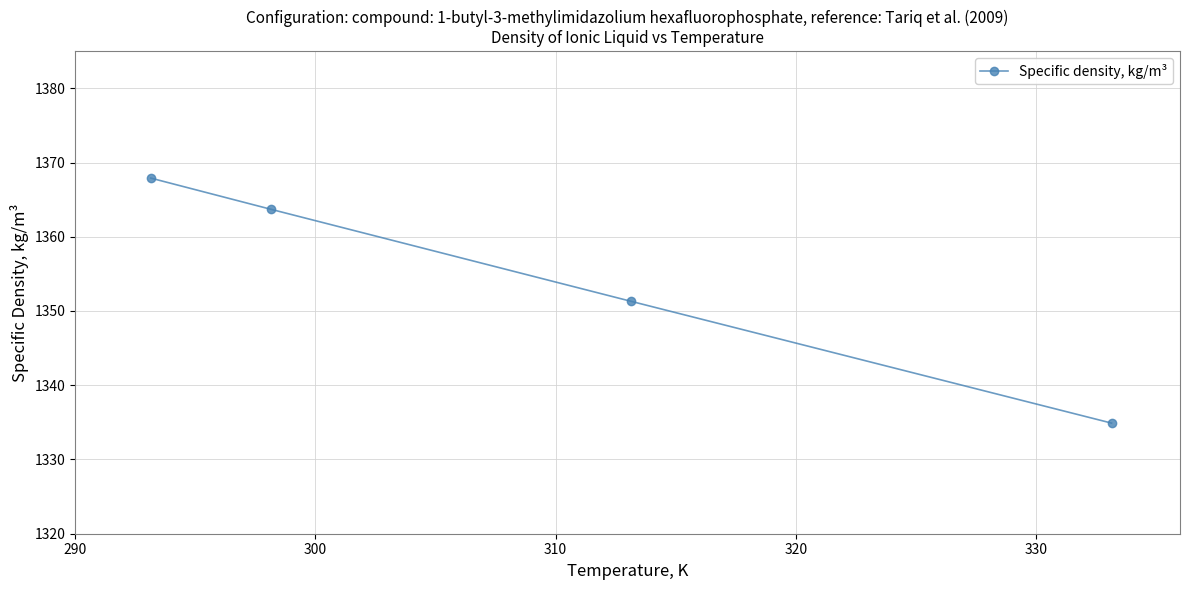

What is the smallest value displayed?

1334.9